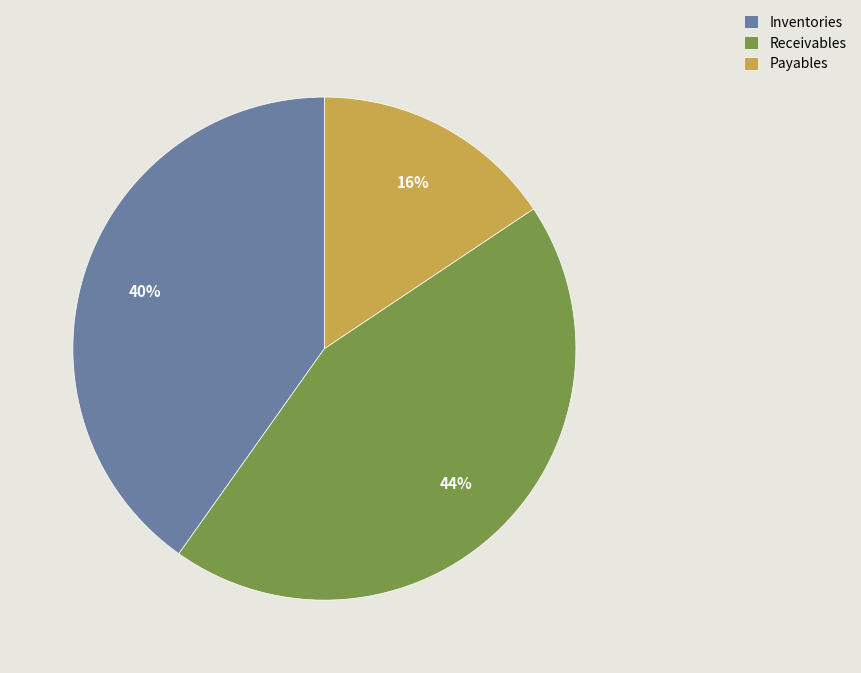

Is the sum of Receivables and Inventories greater than half?

Yes